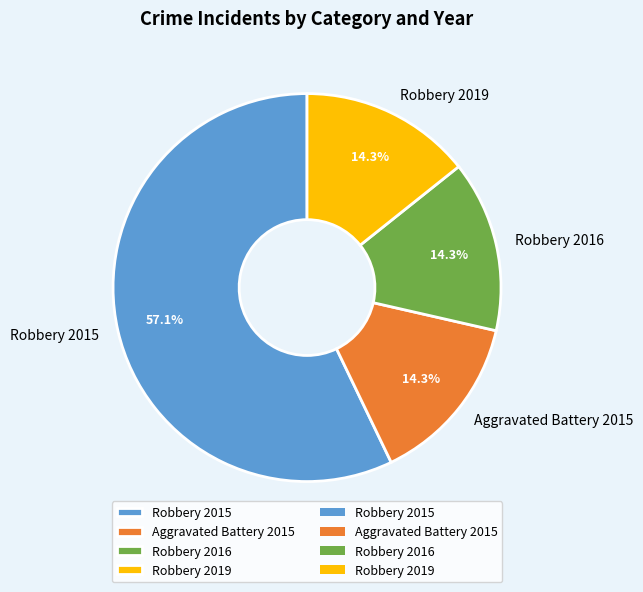

To the nearest percent, what portion does Robbery 2016 represent?

14%